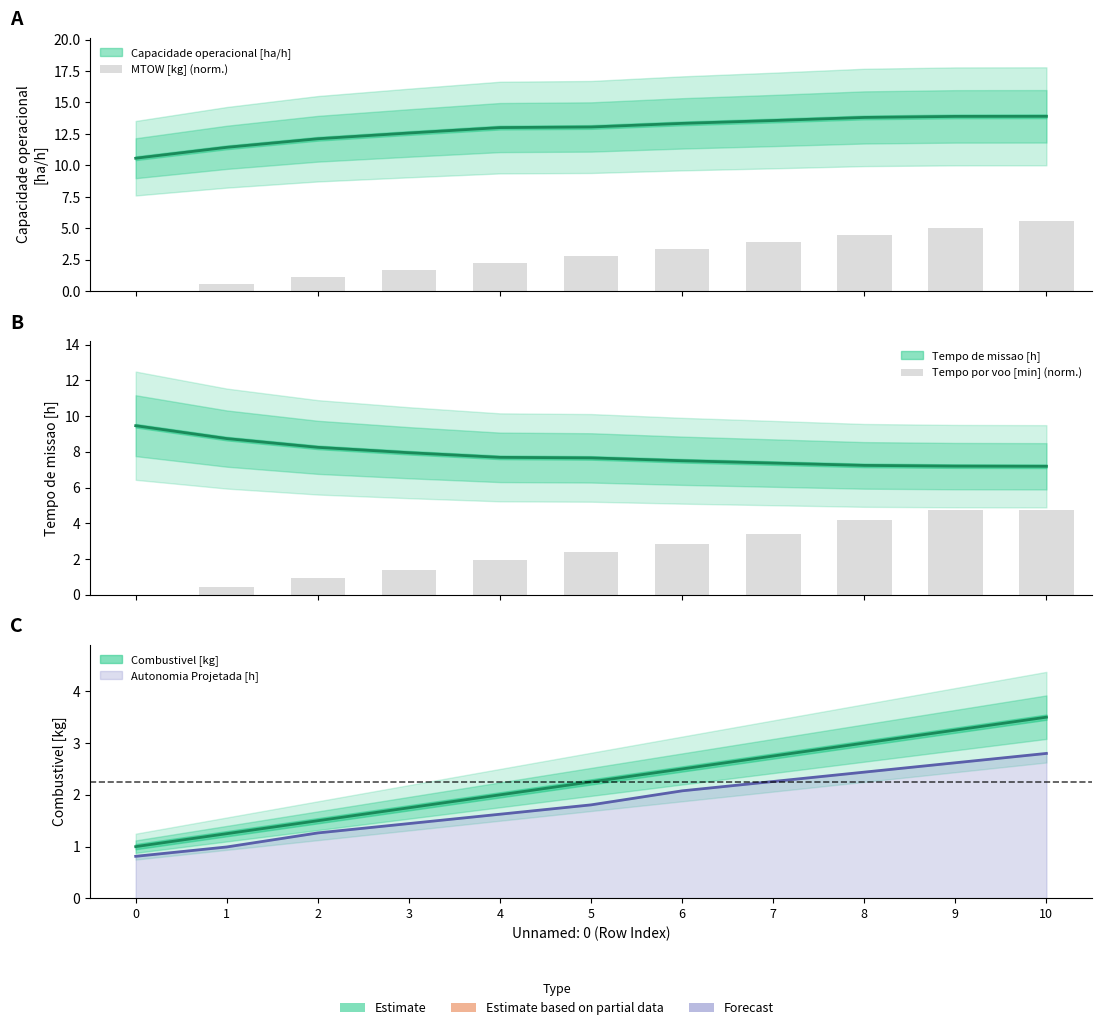

Reading right to left, list all the values displayed in this chart.

MTOW [kg] (norm.): 10=5.6	9=5.0	8=4.4	7=3.9	6=3.3	5=2.8	4=2.2	3=1.7	2=1.1	1=0.6	0=0.0
Tempo por voo [min] (norm.): 10=4.7	9=4.7	8=4.2	7=3.4	6=2.8	5=2.4	4=1.9	3=1.4	2=0.9	1=0.4	0=0.0